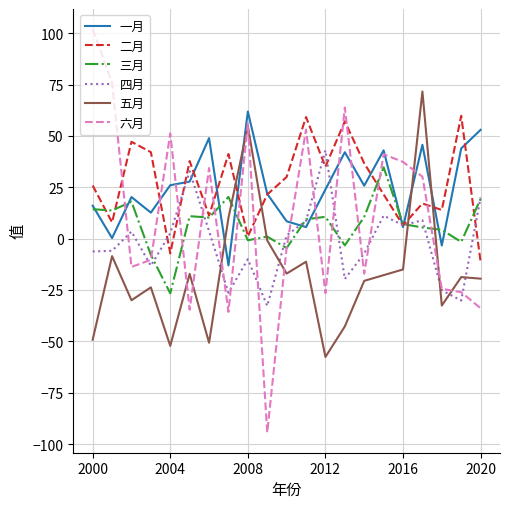

Which series has the largest range (max minus min)?

六月